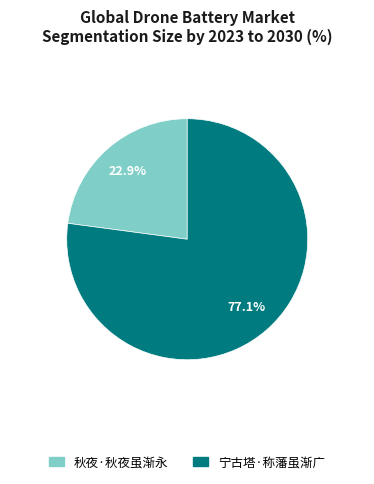

To the nearest percent, what is the difference between the largest and smallest slice percentages?

54%